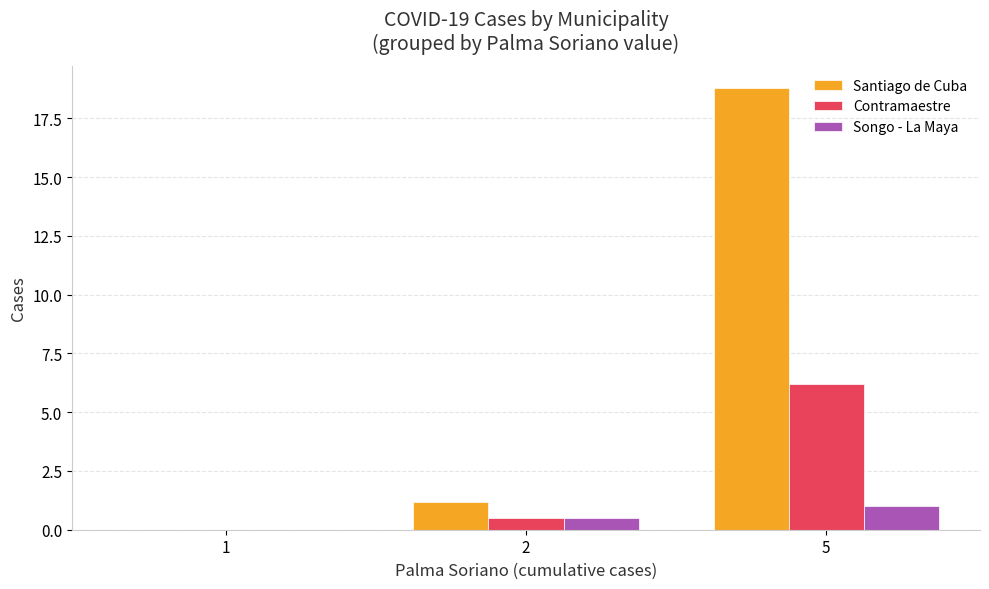

Is it true that Santiago de Cuba equals 0.0 at 1?

True